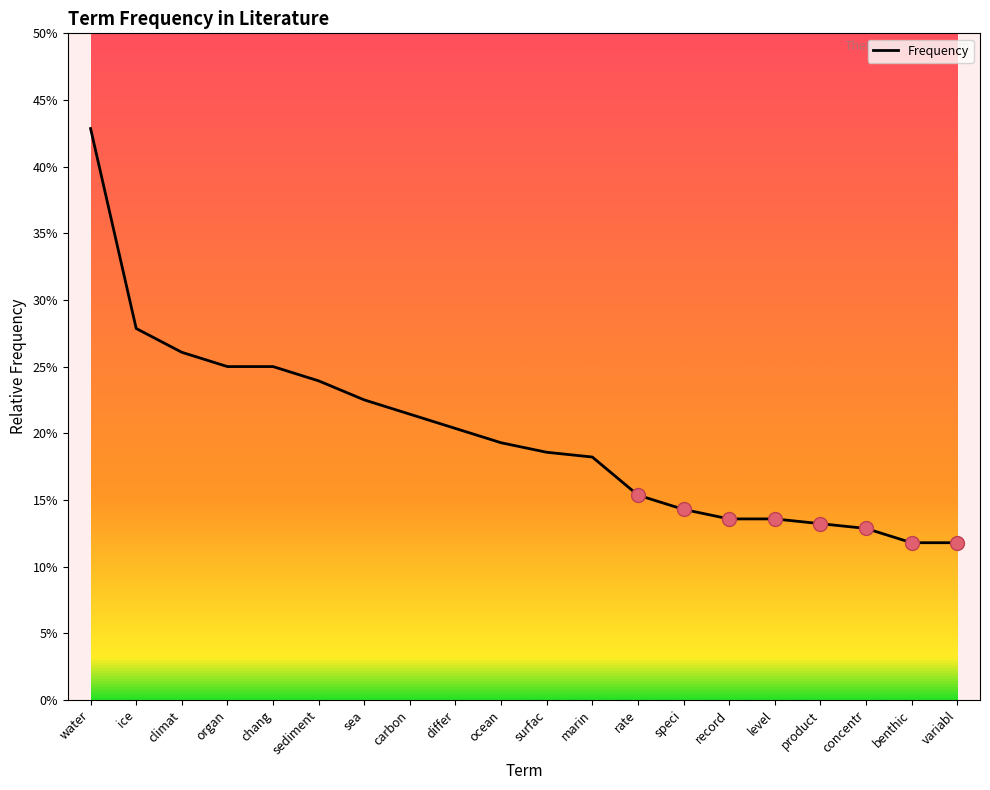

Is this an area chart (filled region under the line)?

No